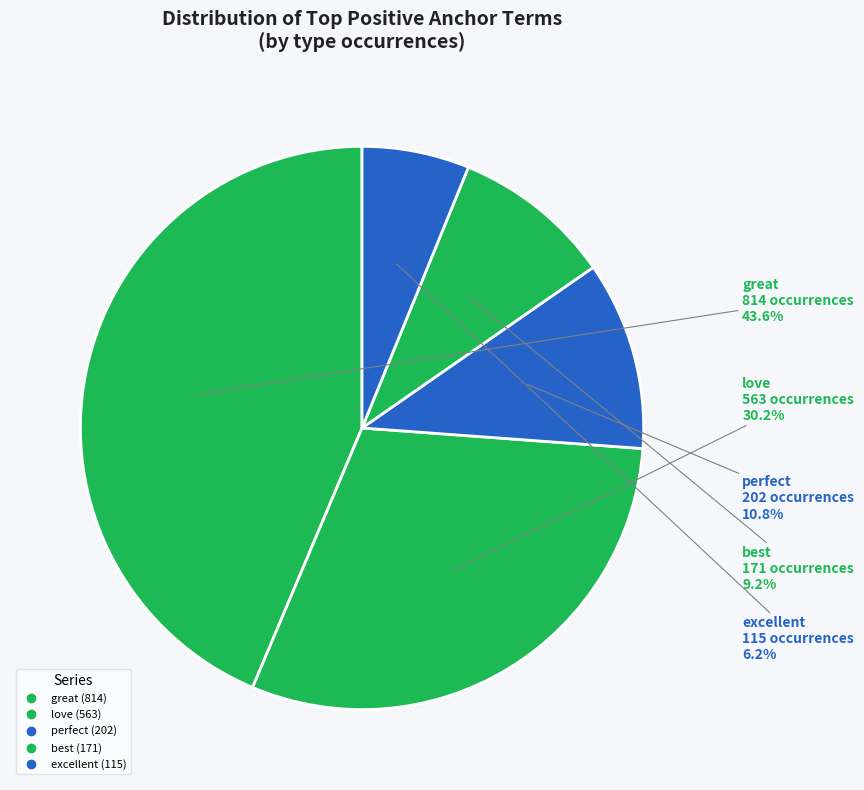

How many slices are in this pie chart?

5